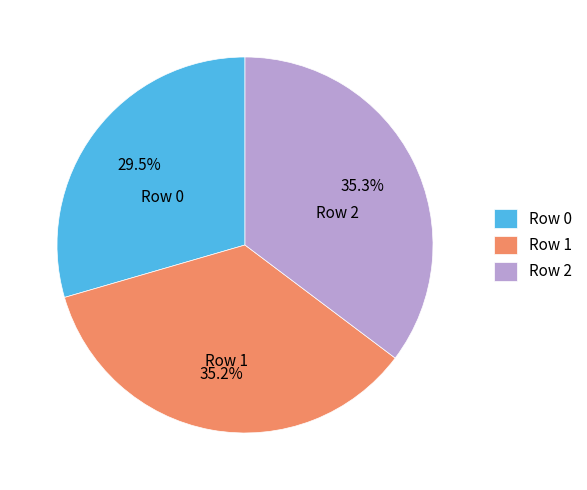

Count the number of slices in the pie.

3